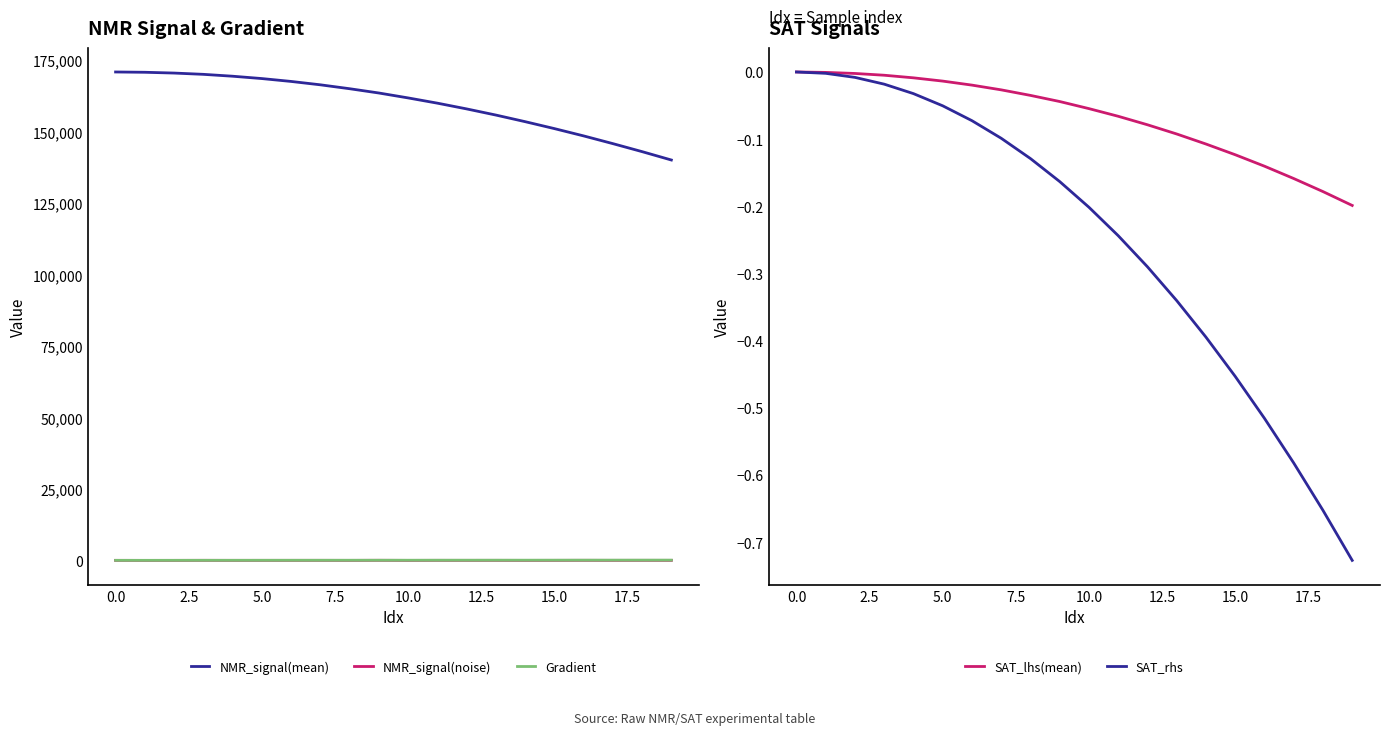

What is the lowest value of the NMR_signal(noise) series?

-9.3